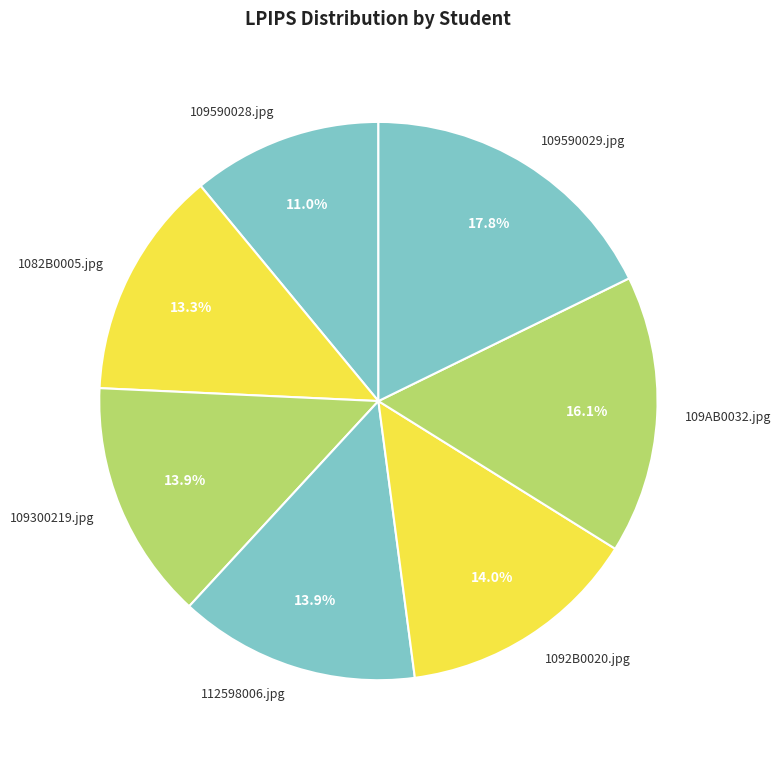

To the nearest percent, what is the difference between the largest and smallest slice percentages?

7%